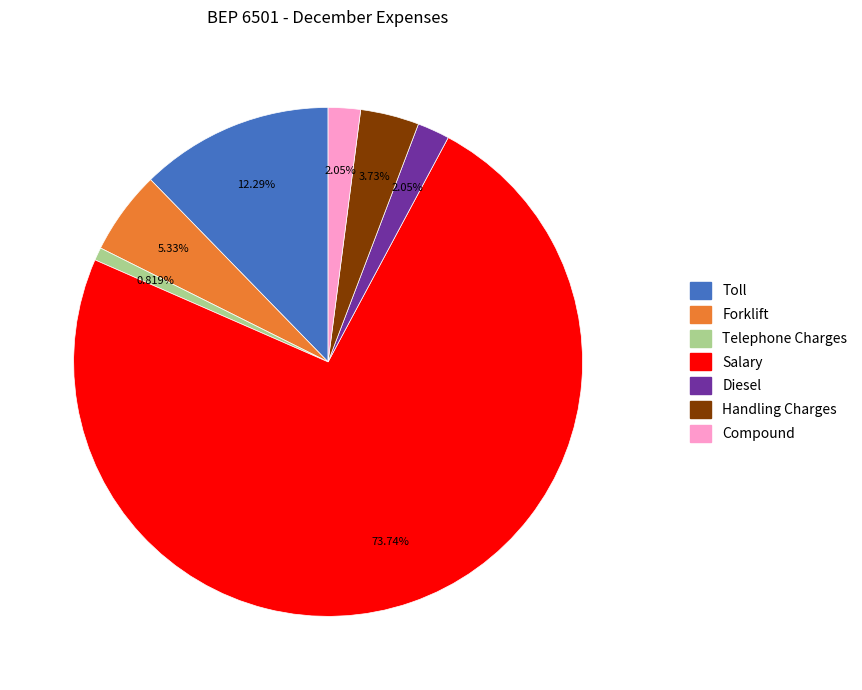

Which slice represents more than half of the pie?

Salary